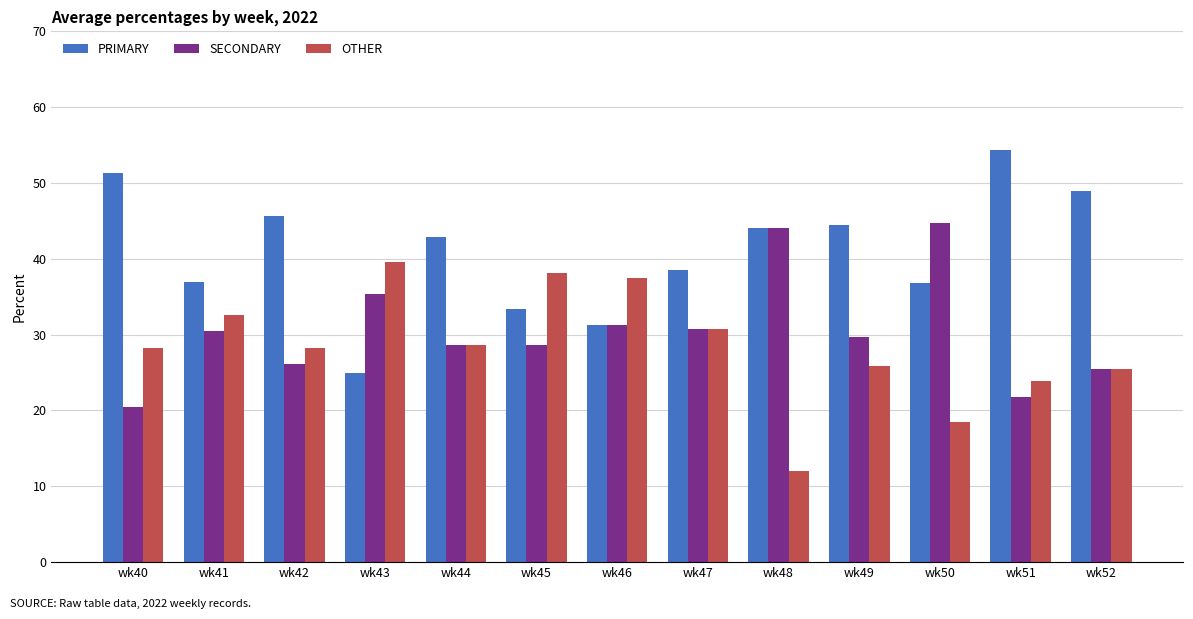

Are the bars horizontal?

No